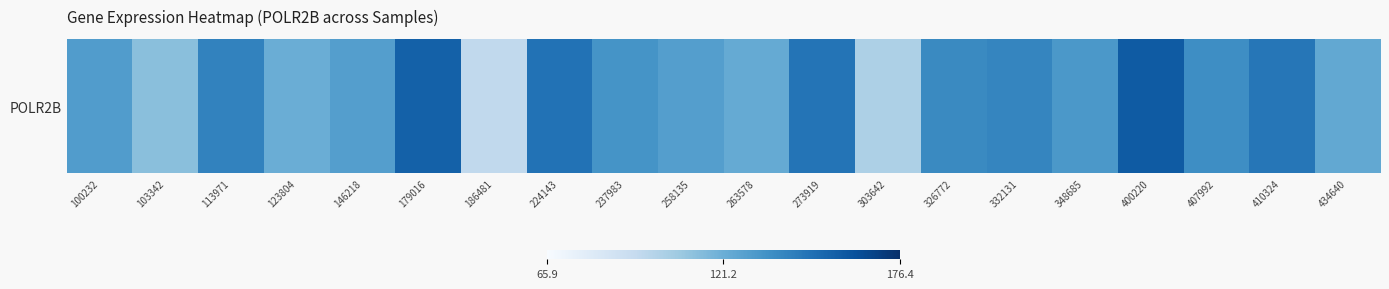

List the labels in order of value, largest first.

400220, 179016, 224143, 273919, 410324, 113971, 332131, 326772, 407992, 237983, 348685, 100232, 146218, 258135, 434640, 263578, 123804, 103342, 303642, 186481